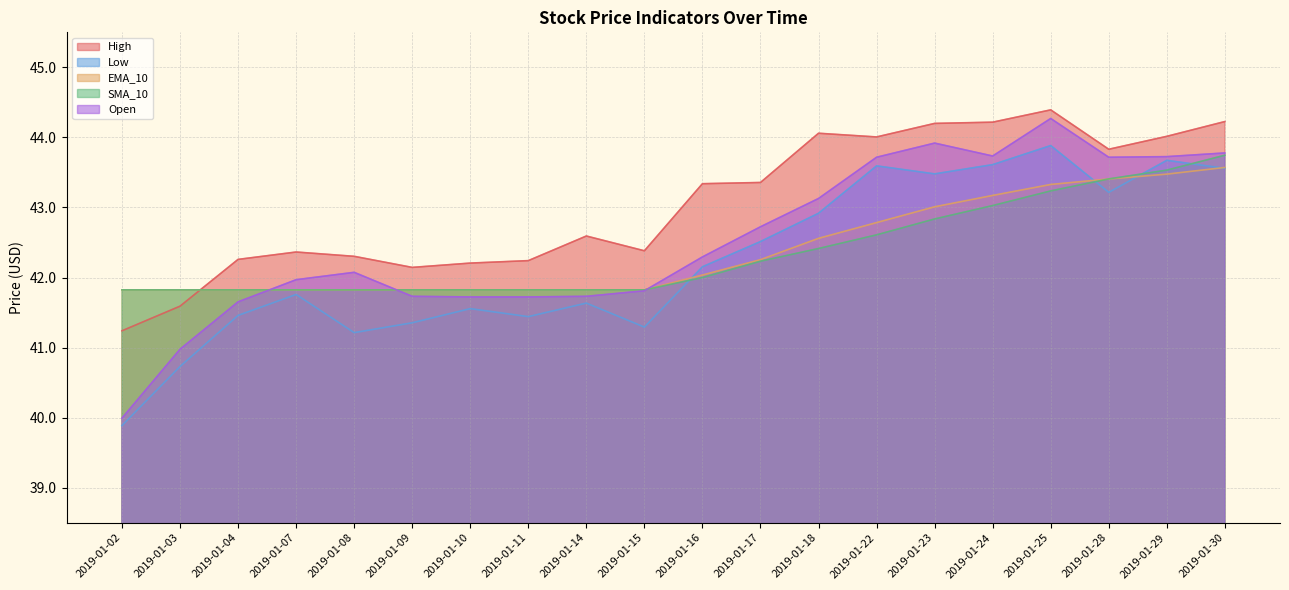

Does the chart have visible grid lines?

Yes